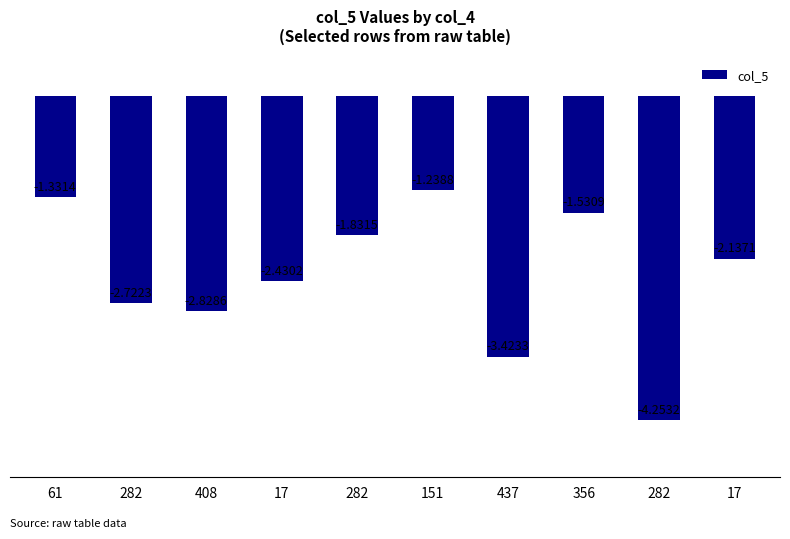

At which category does the chart reach its peak across all series?

151